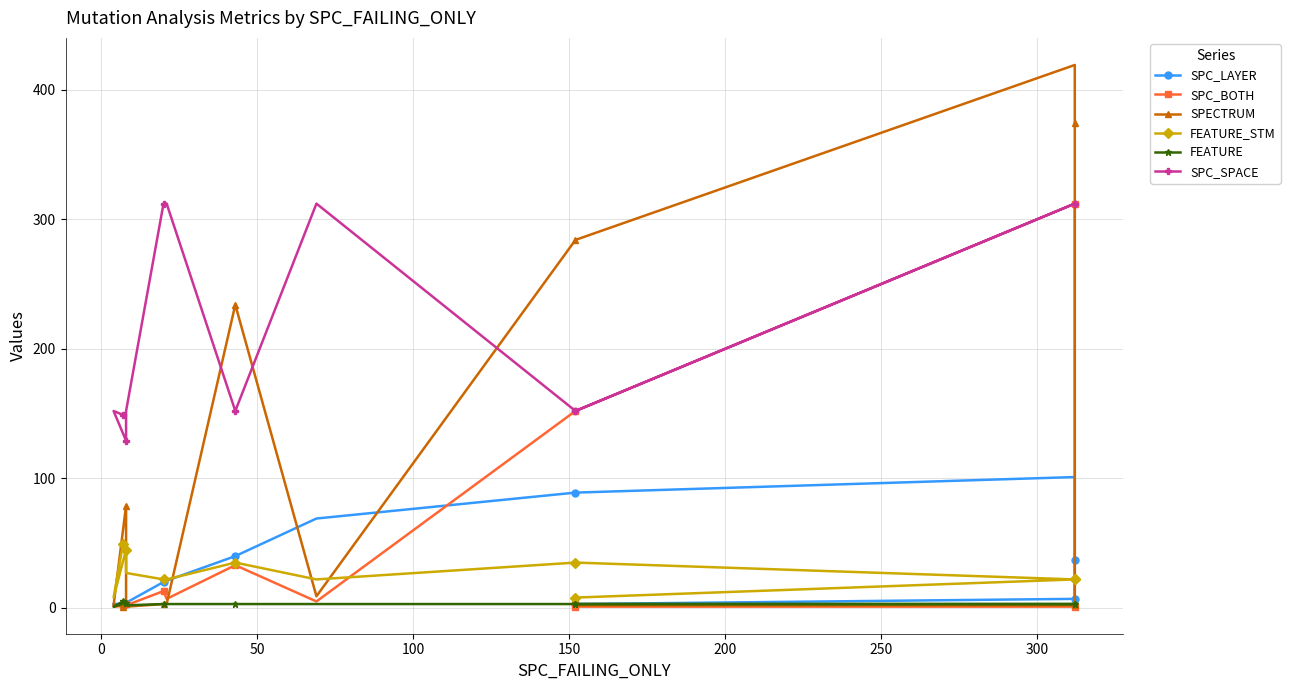

How many intersections are there between SPC_LAYER and FEATURE_STM?

2